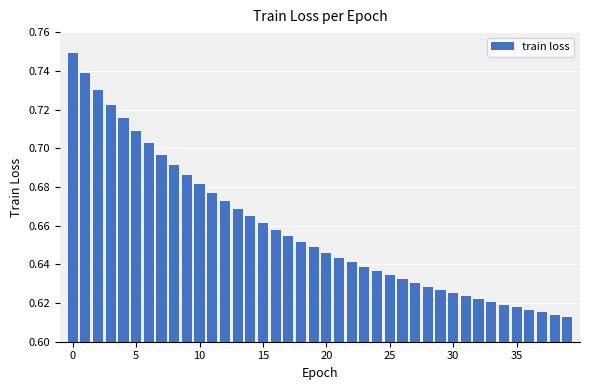

What is the sum of all values?

26.3